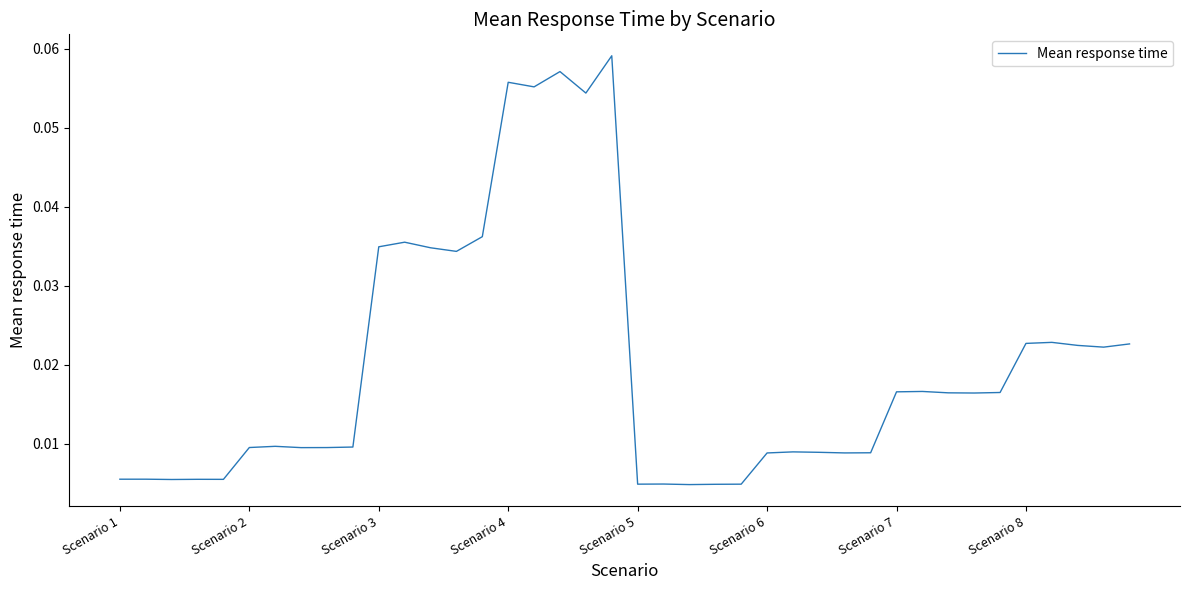

Where is the data nearest to the value 0?

22